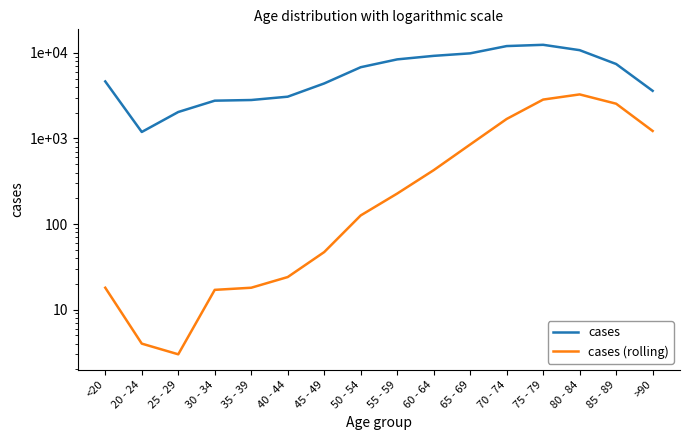

What is the difference between the second highest and minimum values in the cases series?

10827